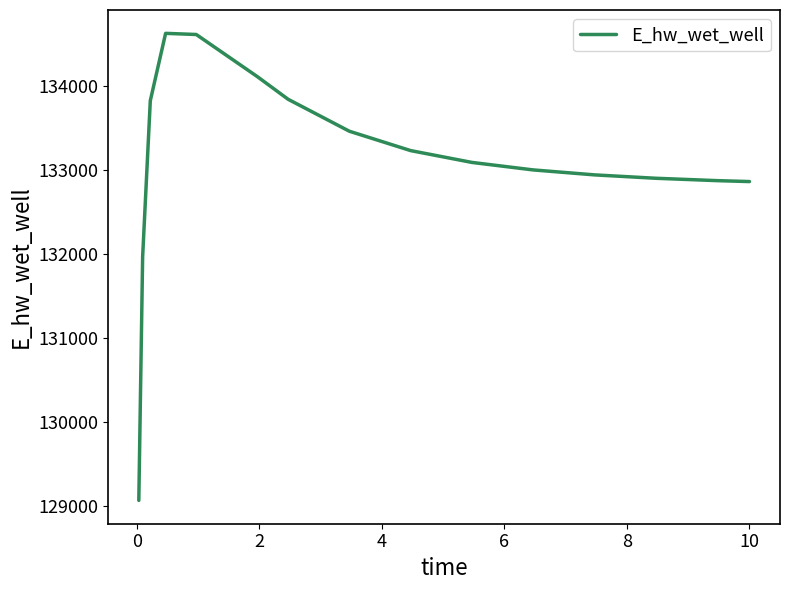

Does the chart display data point markers on the line(s)?

No